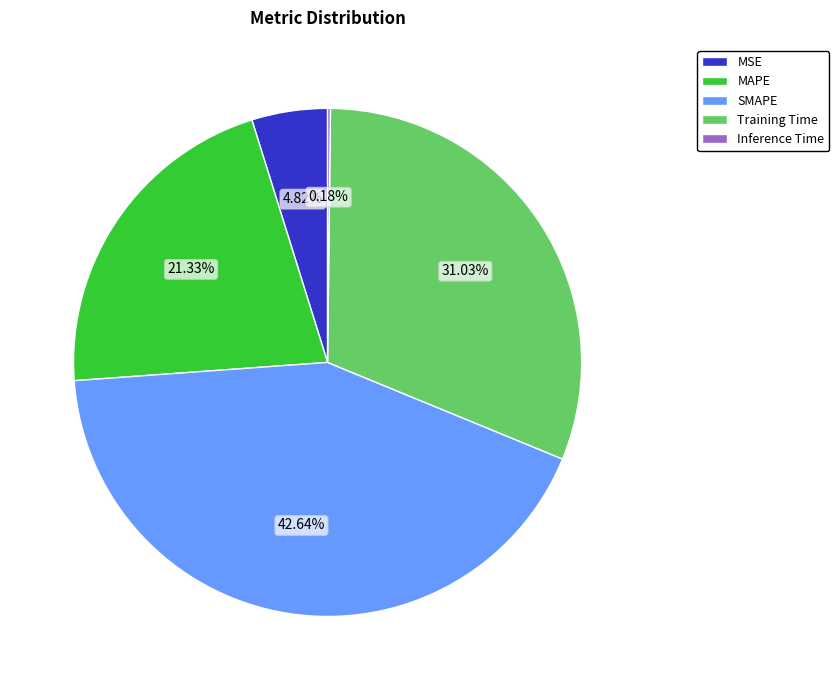

What percentage is NOT represented by Training Time?

69.0%